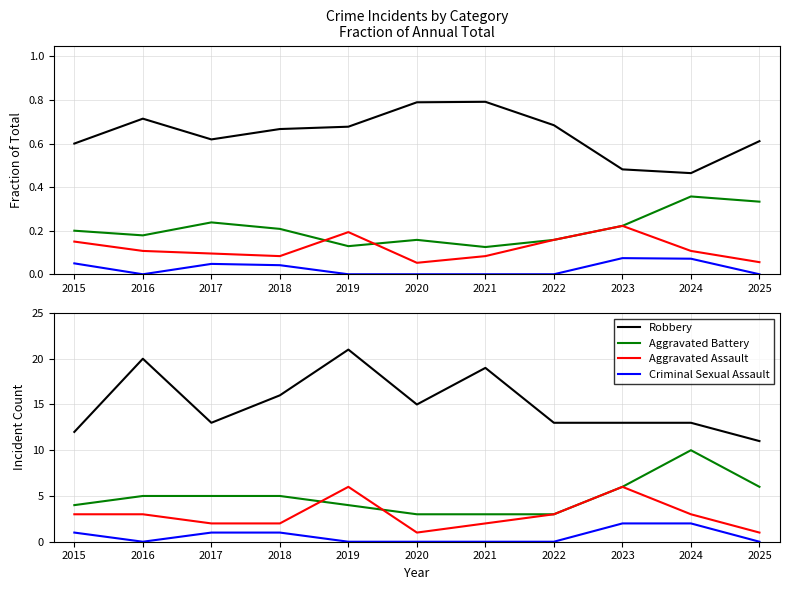

What is the value of the Criminal Sexual Assault point at the 3rd from the left?

1